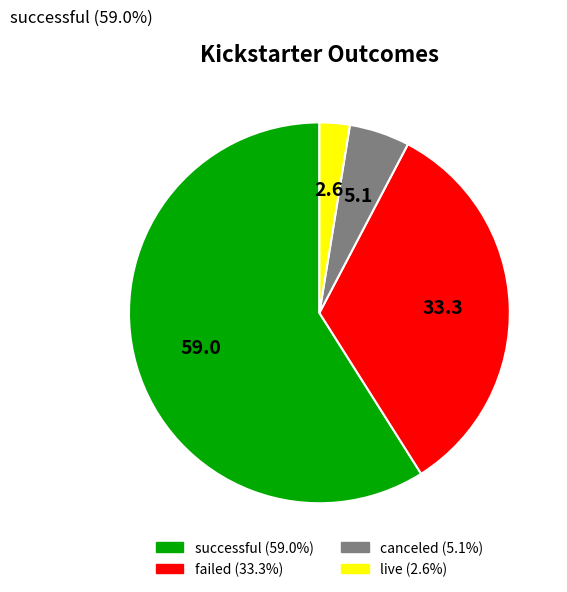

Is there any slice that represents more than half of the pie?

Yes